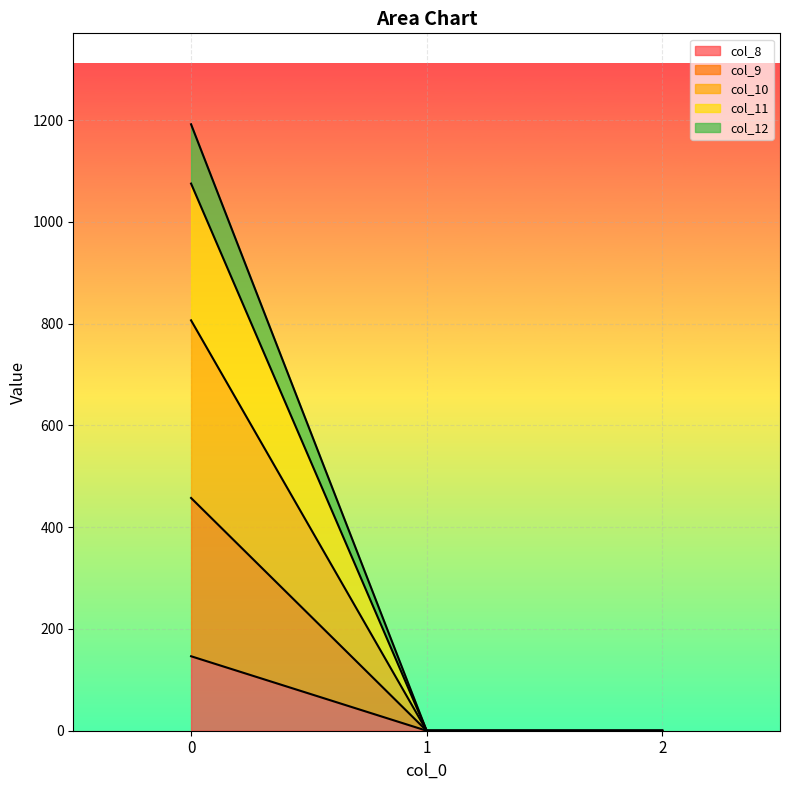

Reading left to right, list the values for the col_8 series.

146.4	0.0	0.0